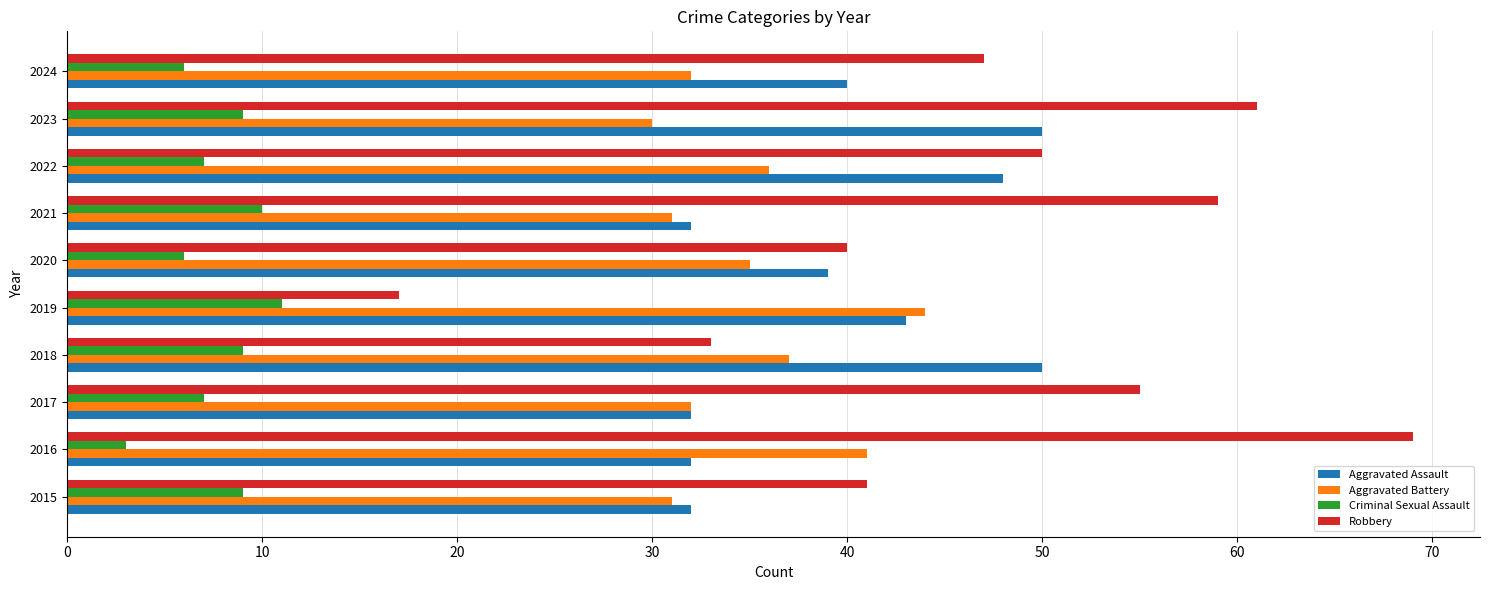

The value of Aggravated Battery at 2015 is 31. True or false?

True